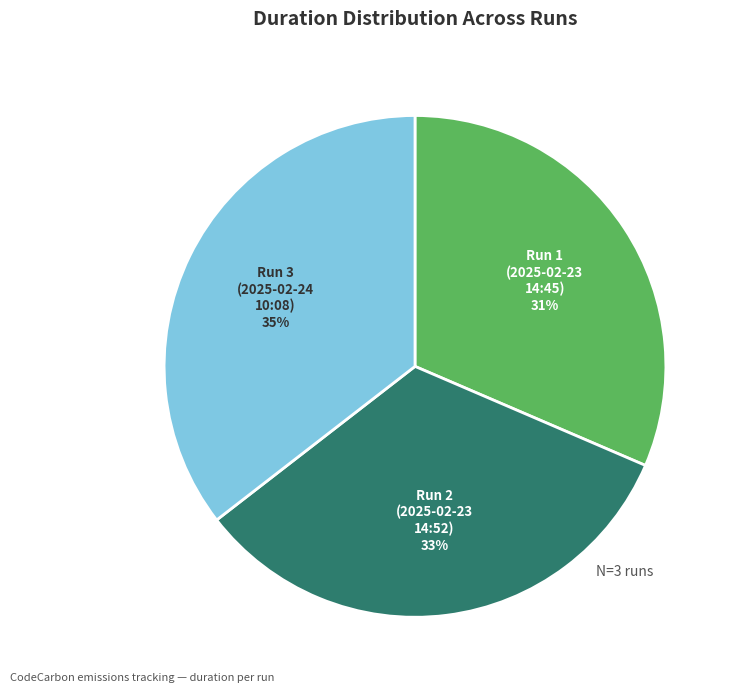

To the nearest percent, what is the difference between the largest and smallest slice percentages?

4%